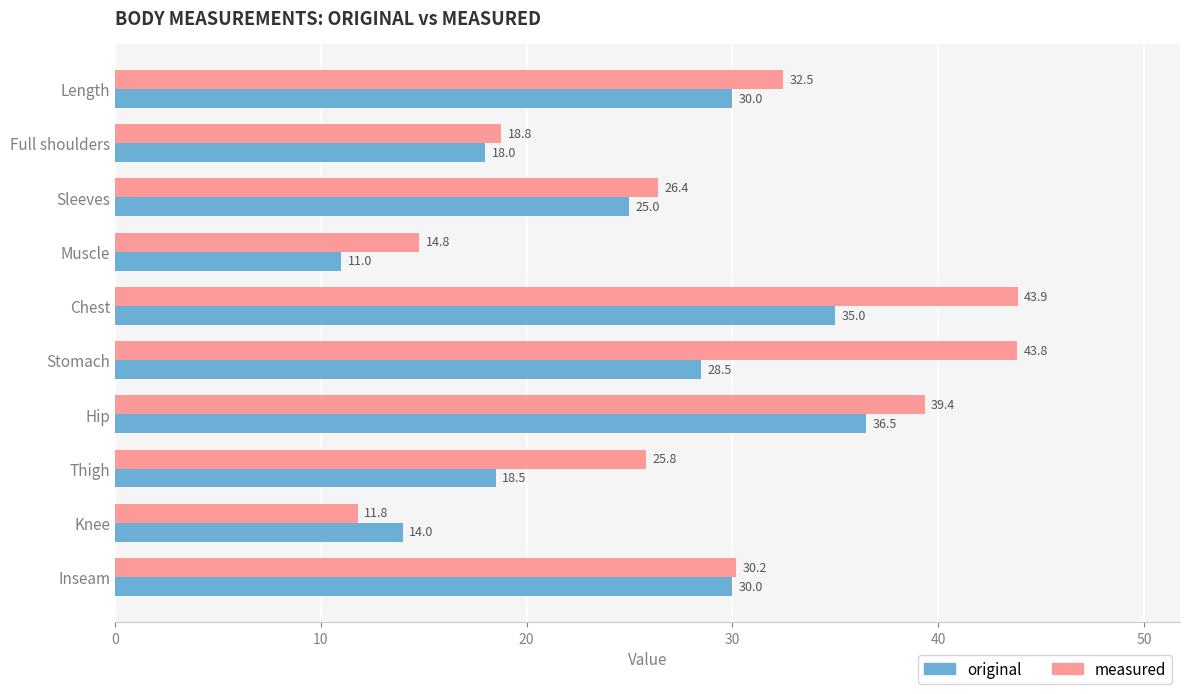

The value of measured at Knee is 11.8. True or false?

True